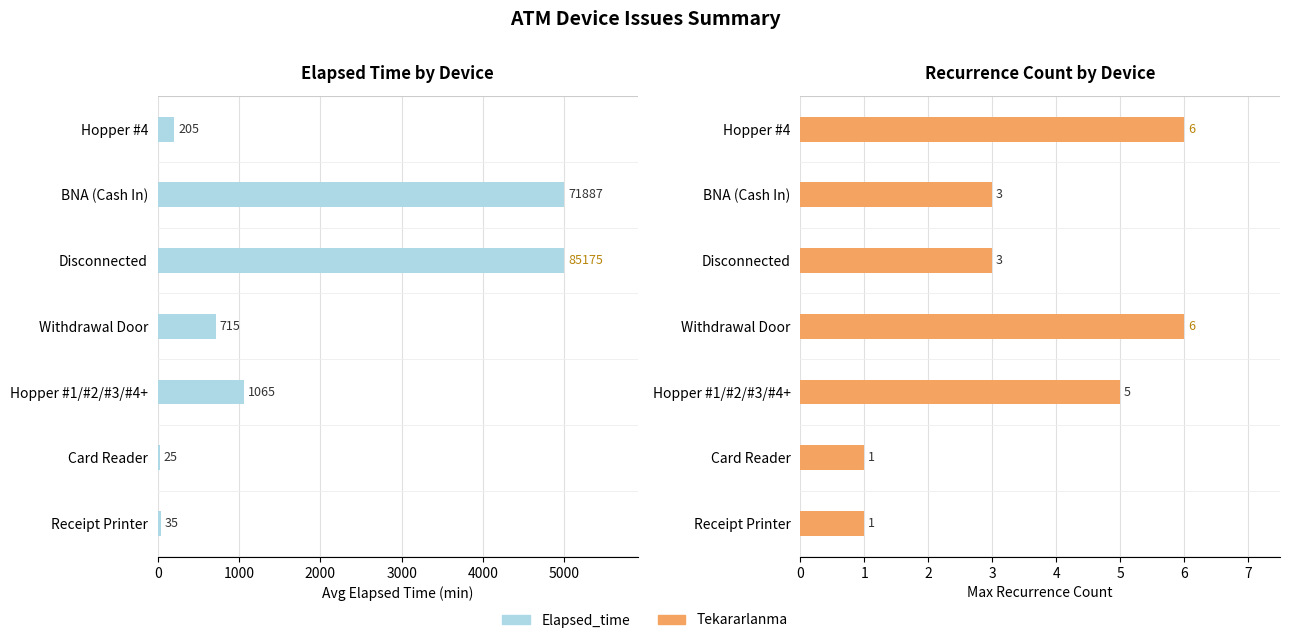

The value of Tekararlanma at Hopper #1/#2/#3/#4+ is 7. True or false?

False